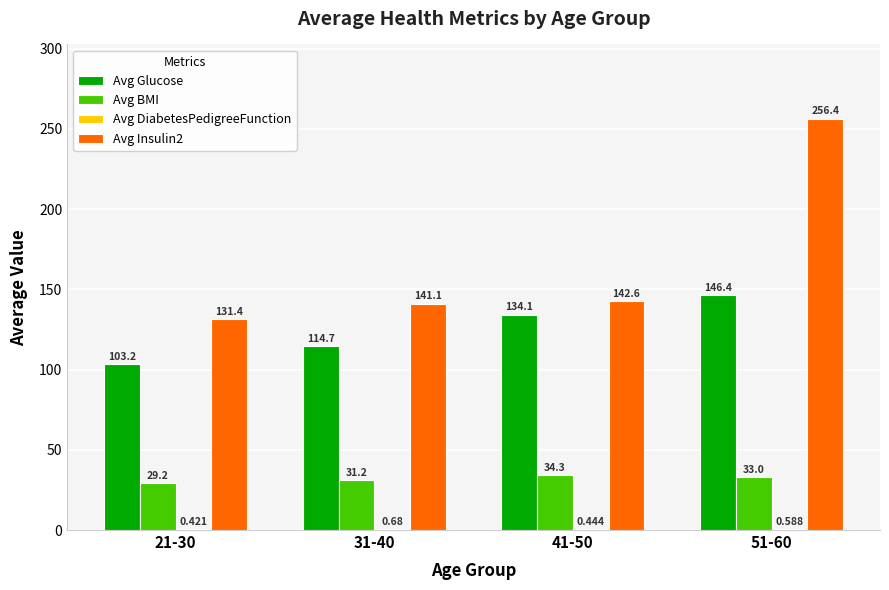

Is the value of Avg BMI at 41-50 greater than the value of Avg Insulin2 at 41-50?

No